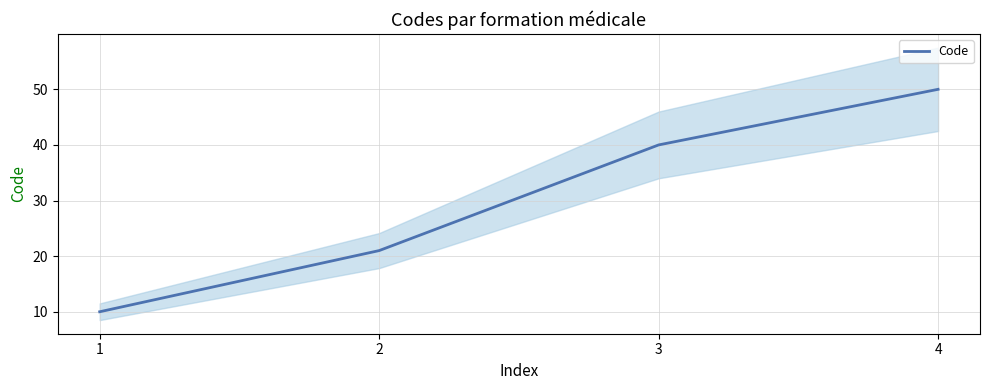

Read the value at 4, to the nearest 5.

50